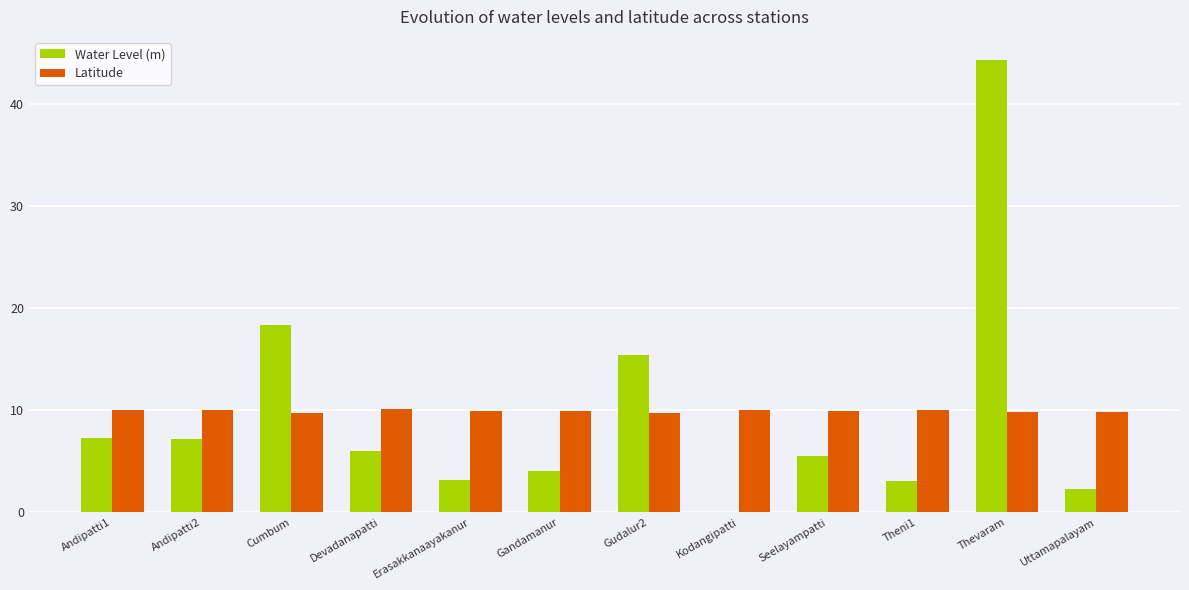

Are the bars grouped side by side (vs. stacked)?

Yes